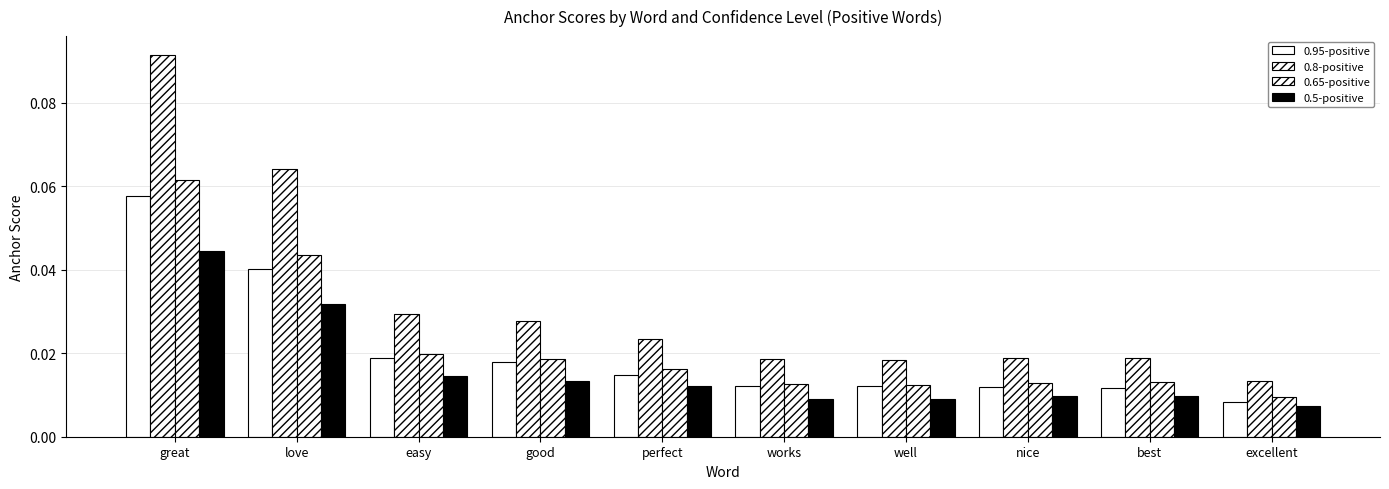

The value of 0.8-positive at best is 0.0. True or false?

True